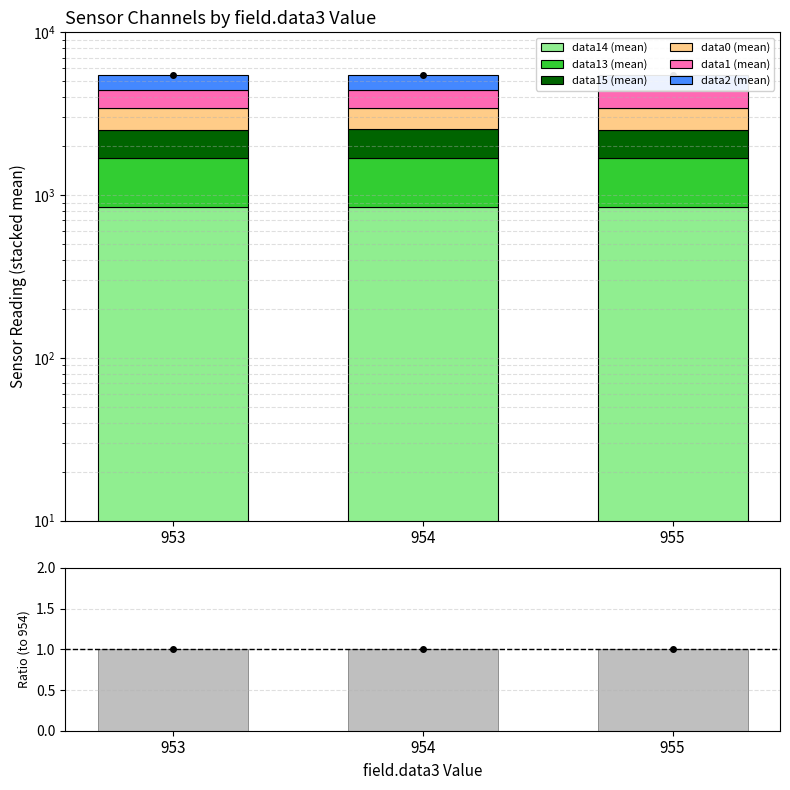

What is the difference between the maximum and minimum values in the data2 (mean) series?

0.5